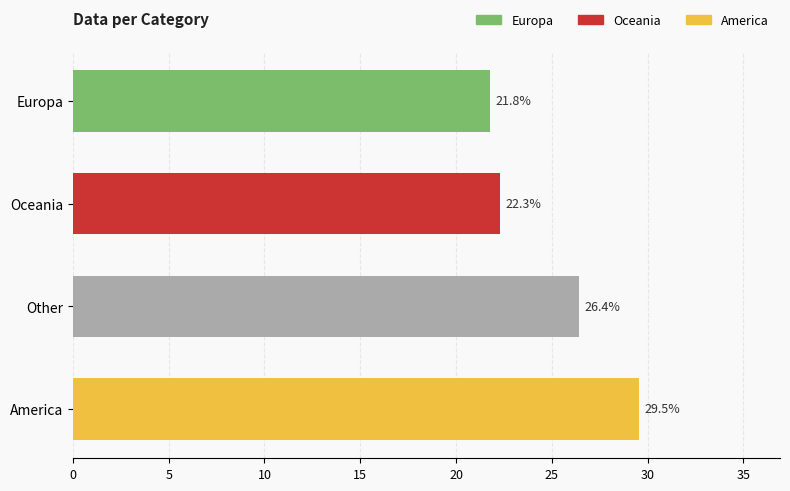

At which label is the value closest to 25?

Other